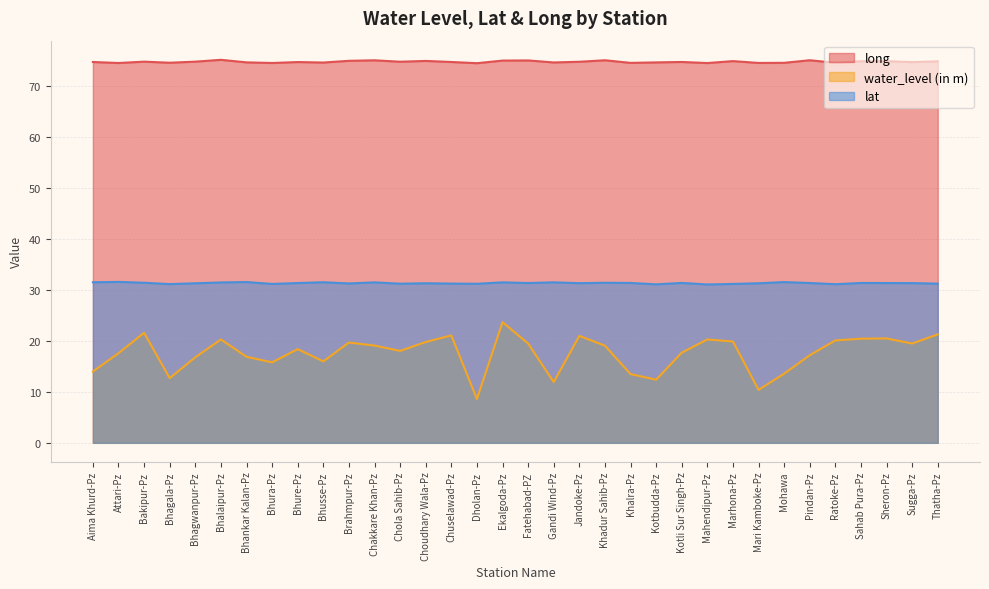

What is the sum of the lat values at Bhalaipur-Pz and Kotli Sur Singh-Pz?

62.9